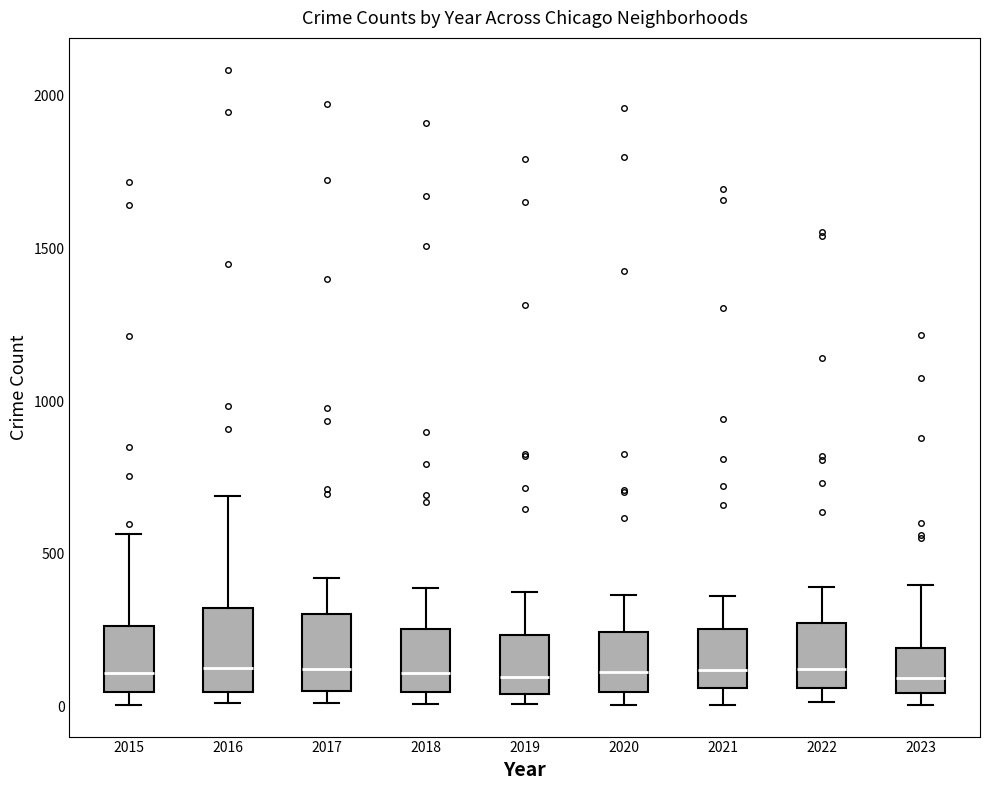

Where is the lower edge of the box at x = 2021 on the y-axis? The values are not printed on the chart, so give them approximately, as read against the axis.

50